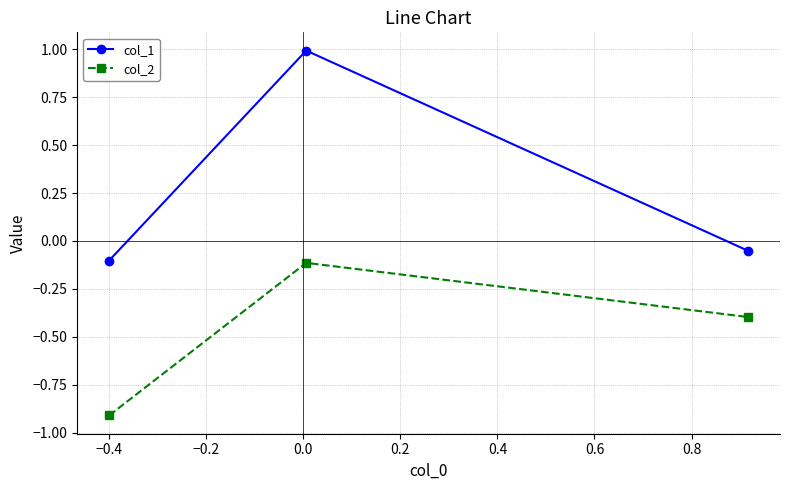

What is the minimum value shown in the chart?

-0.9